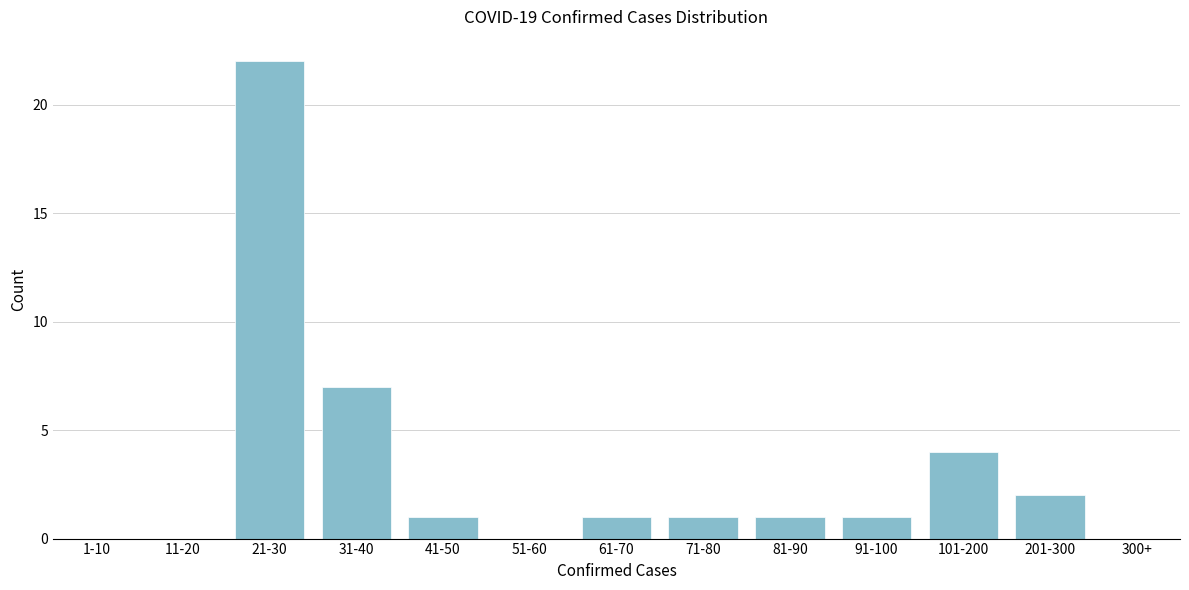

Reading left to right, transcribe all the data shown in this chart.

1-10=0	11-20=0	21-30=22	31-40=7	41-50=1	51-60=0	61-70=1	71-80=1	81-90=1	91-100=1	101-200=4	201-300=2	300+=0